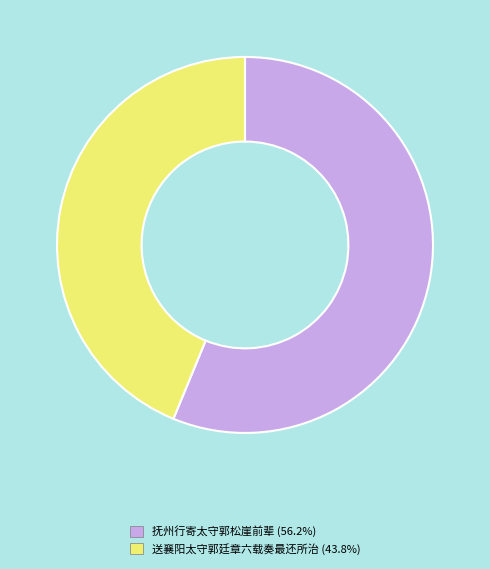

The 抚州行寄太守郭松崖前辈 slice represents 50% of the pie. True or false?

False